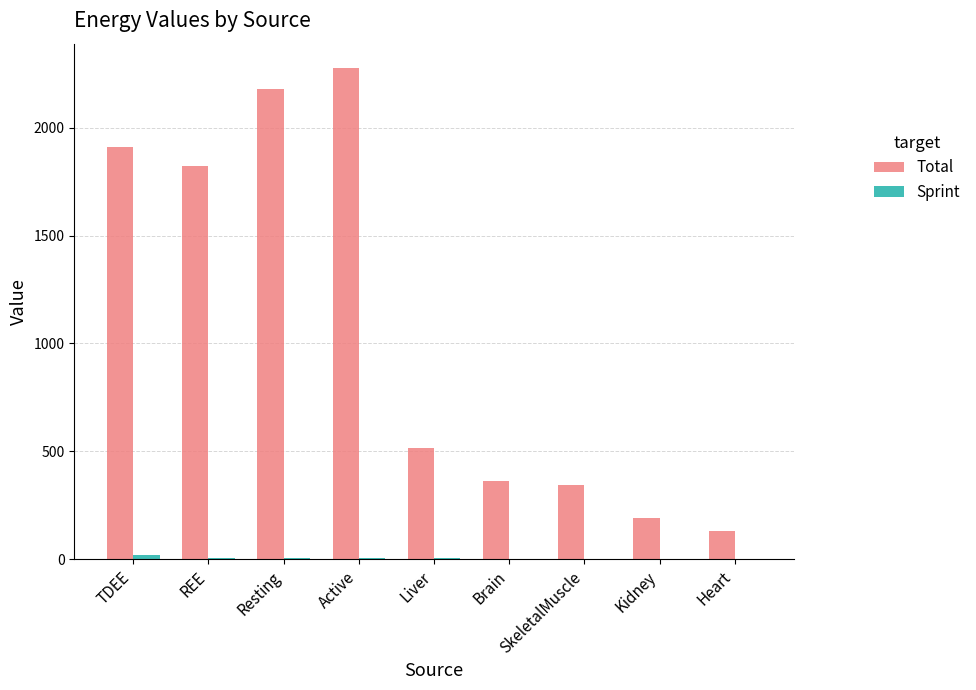

How many series are shown in this chart?

2